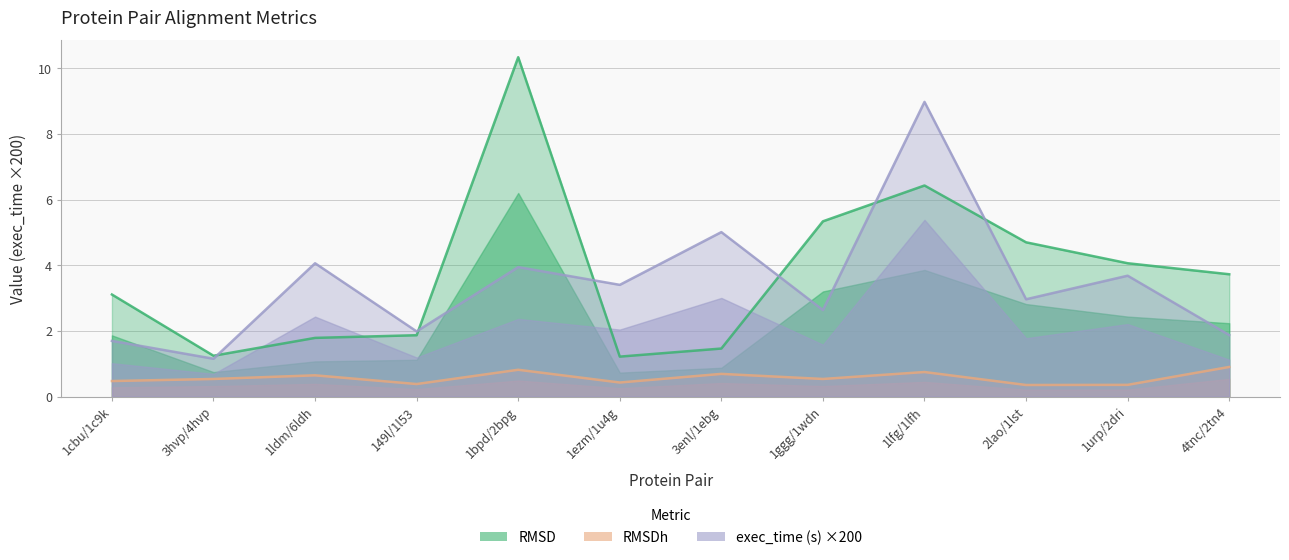

Between 3enl/1ebg and 1urp/2dri, which is larger?

1urp/2dri